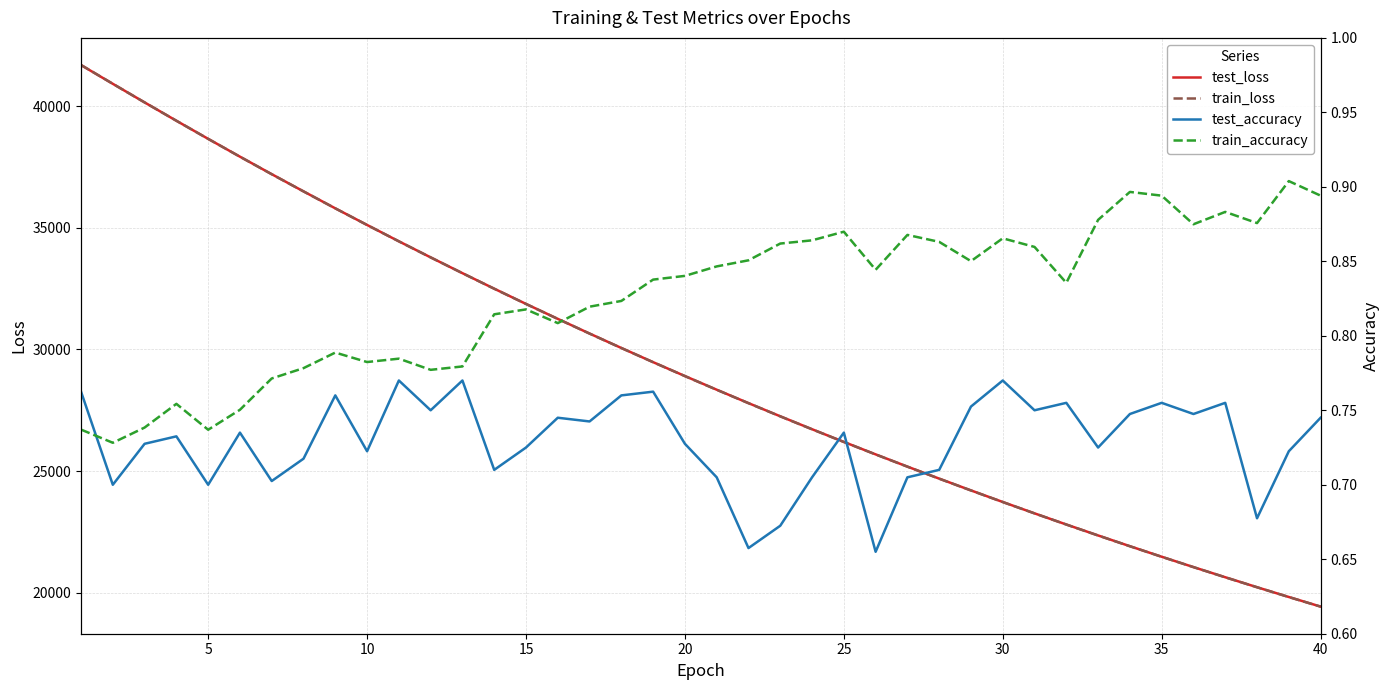

What is the highest value of the test_loss series?

41691.6